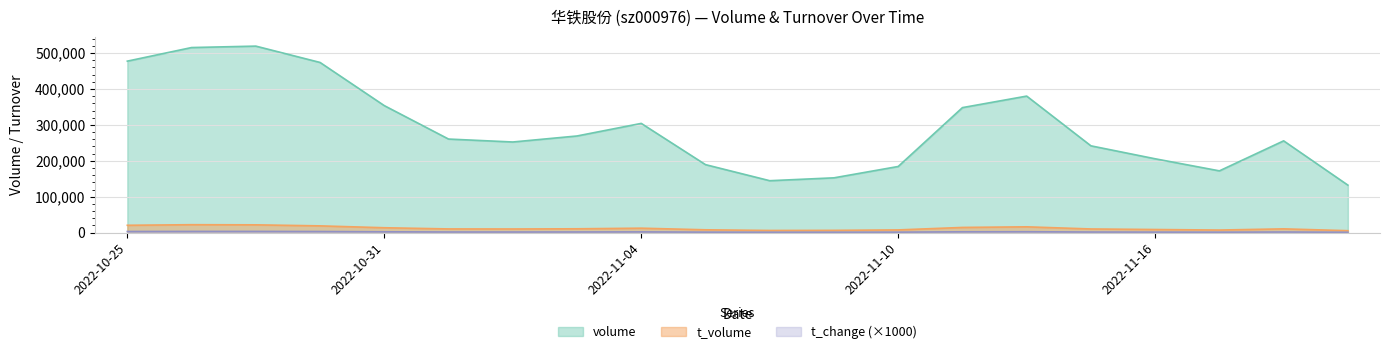

What is the difference between the highest and lowest values at 2022-11-07?

188143